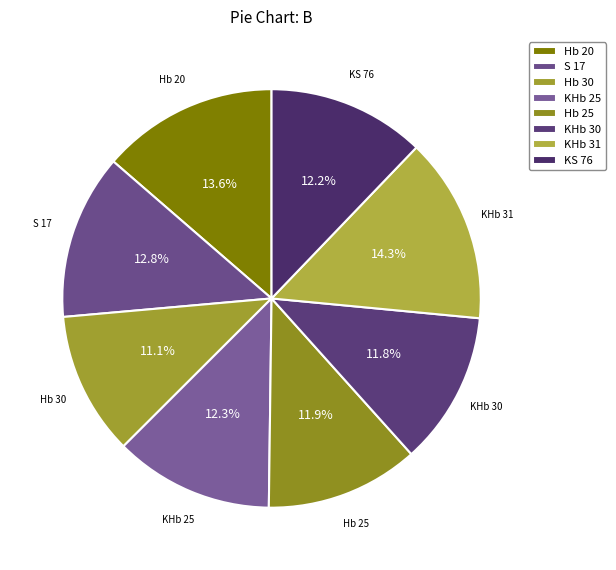

Does S 17 account for over 50% of the chart?

No